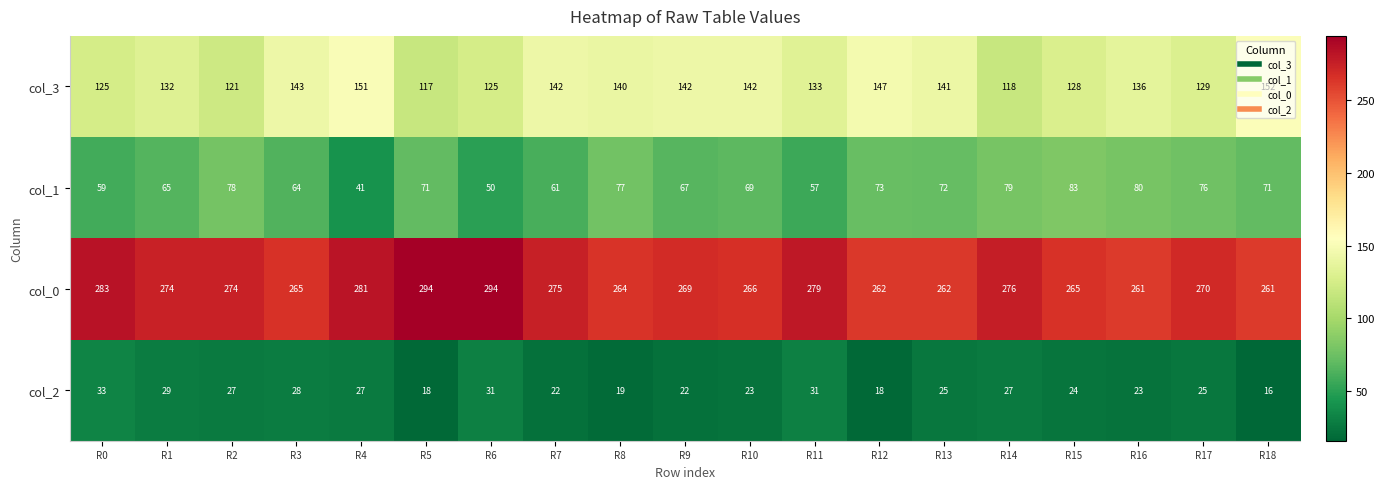

Which series has the largest total across all categories?

col_0